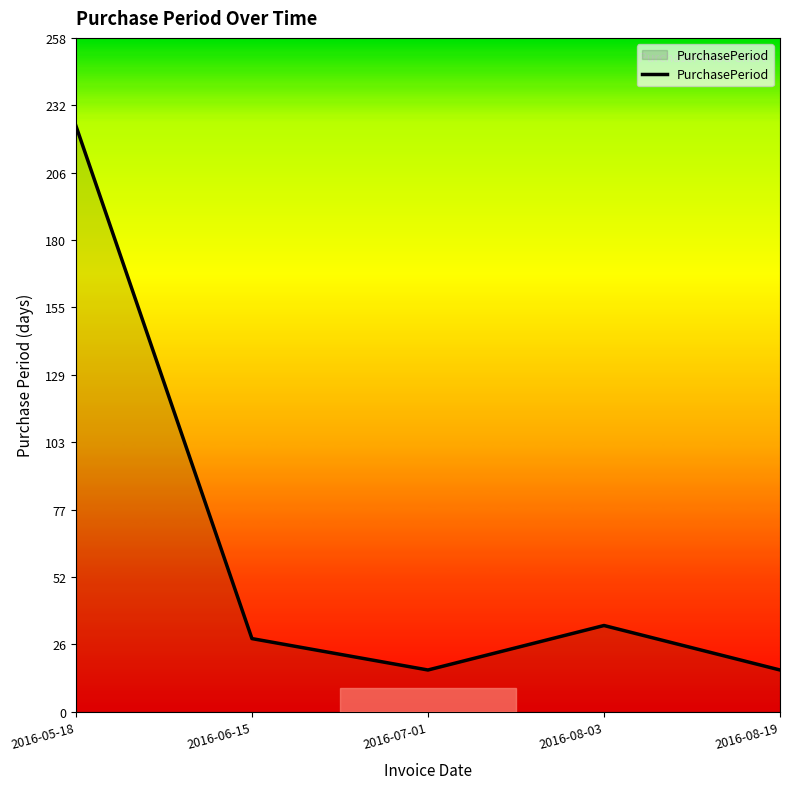

What is the greatest value displayed?

224